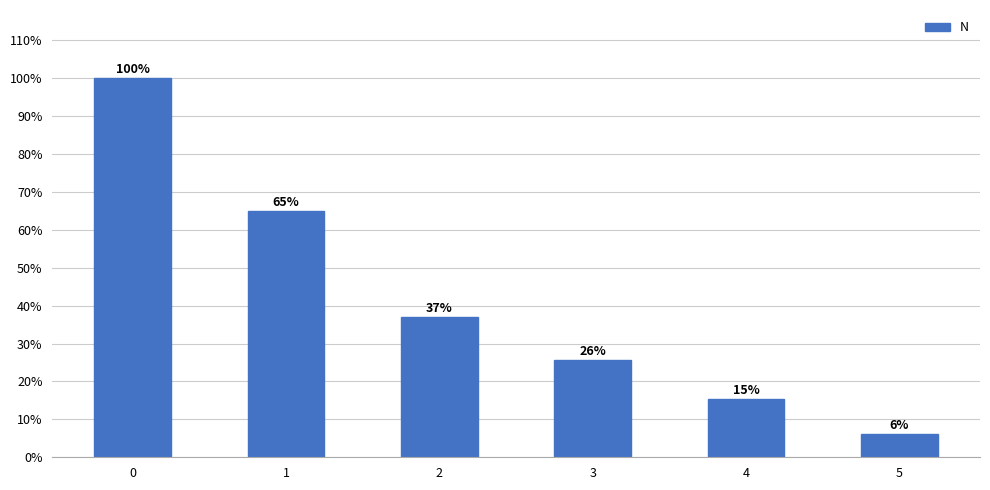

What is the value of the 4th bar from the left?

0.3